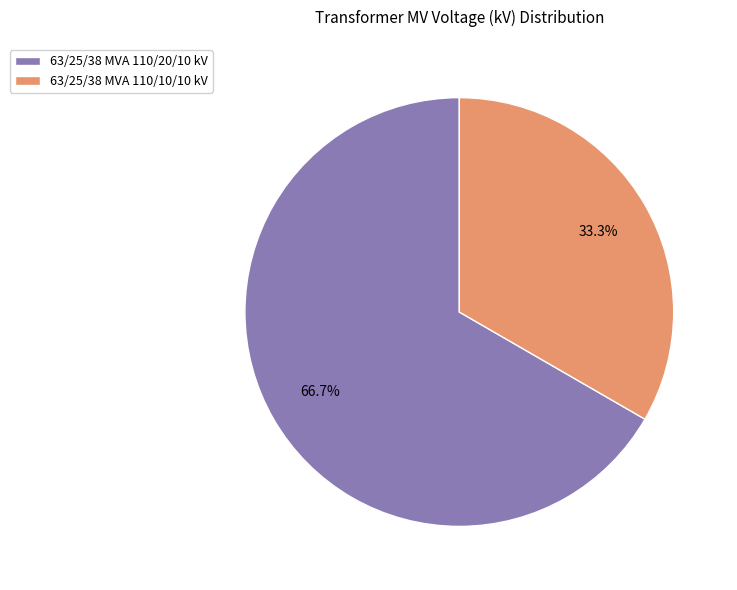

How many slices are in this pie chart?

2